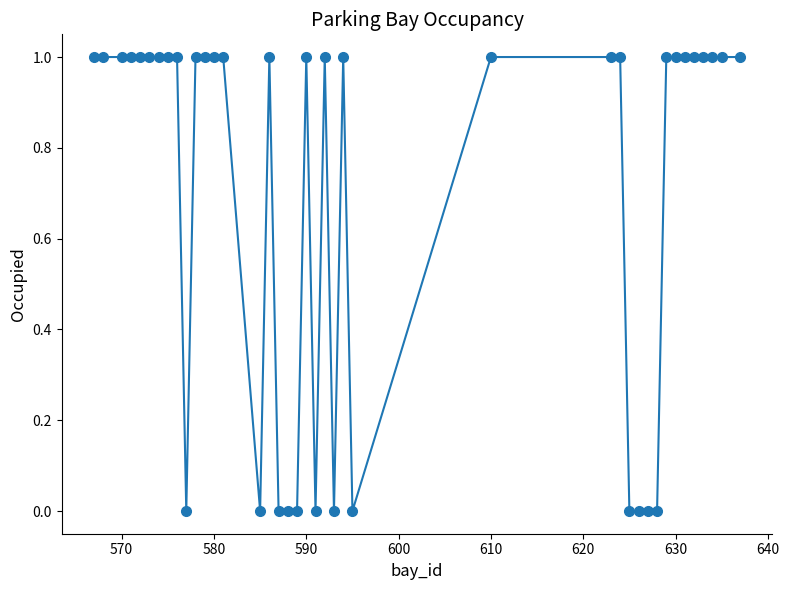

True or false: there are more than 0 points higher than both neighbors.

True